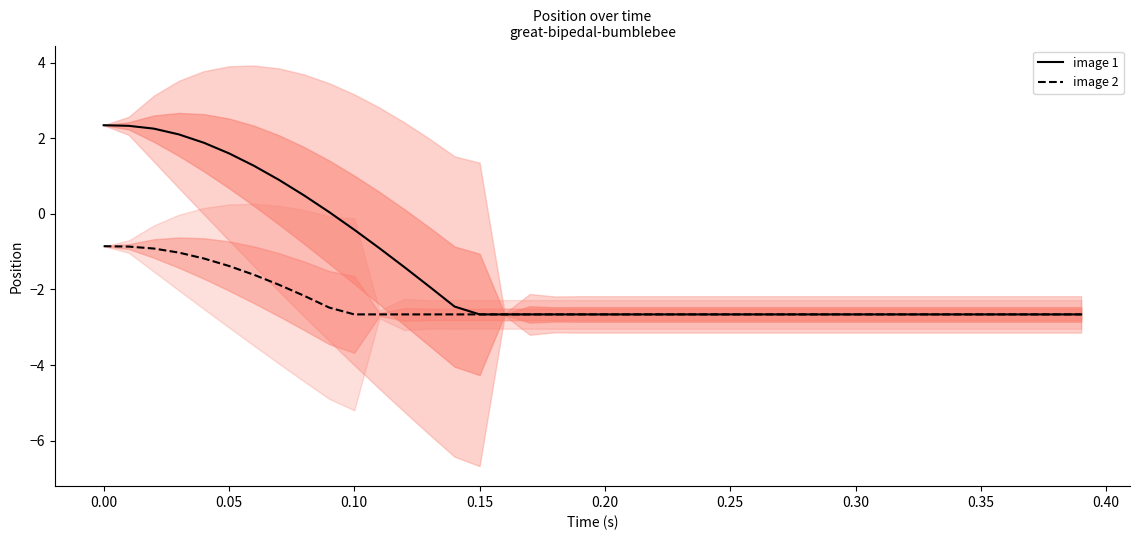

What is the difference between the maximum and second lowest values in the image 1 series?

5.0